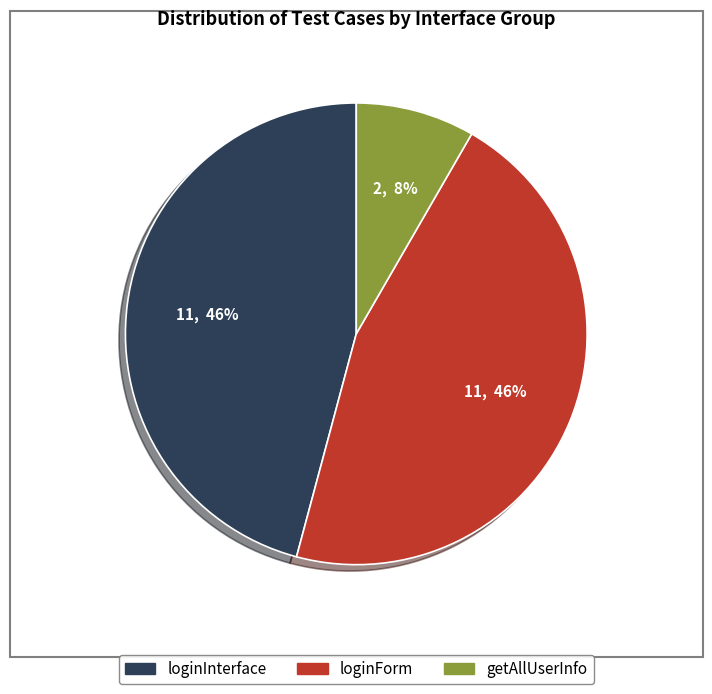

Is there a majority slice in this chart?

No